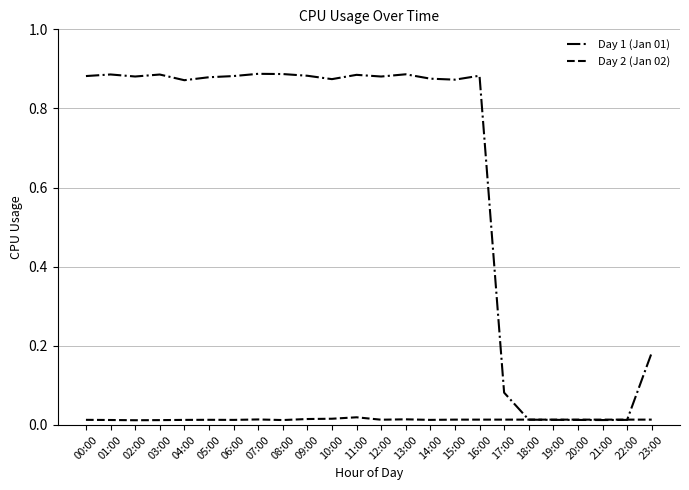

True or false: Day 1 (Jan 01) has a value of 0.2 at 04:00.

False